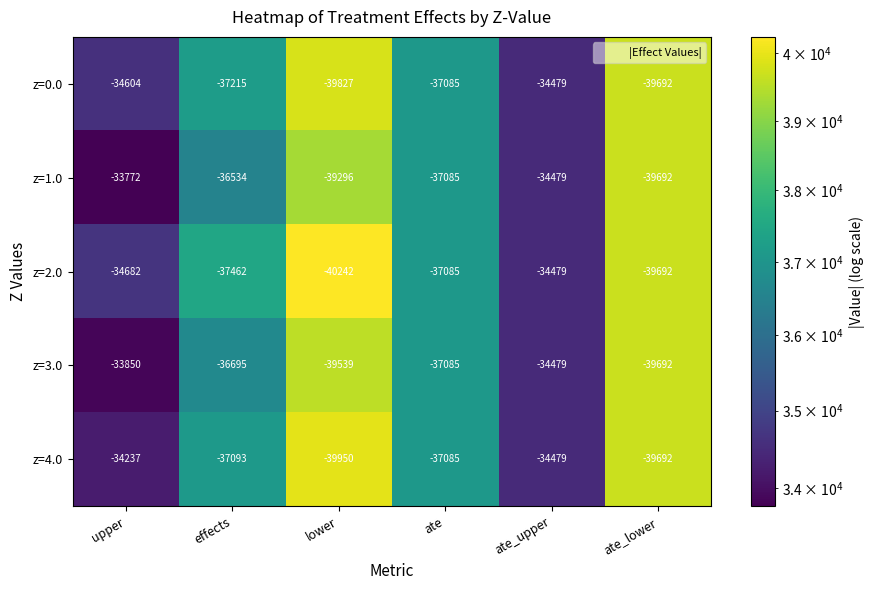

What is the difference between the z=1.0 values at ate_upper and ate_lower?

5213